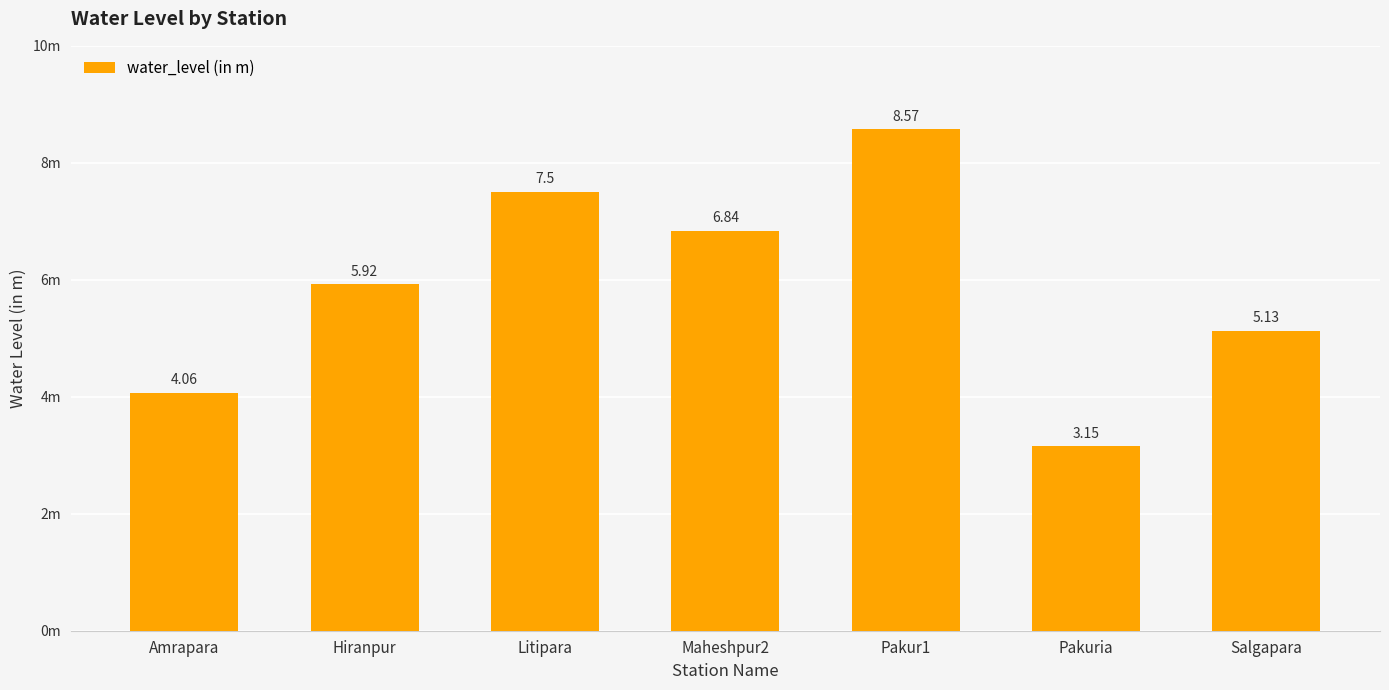

What is the smallest value displayed?

3.1